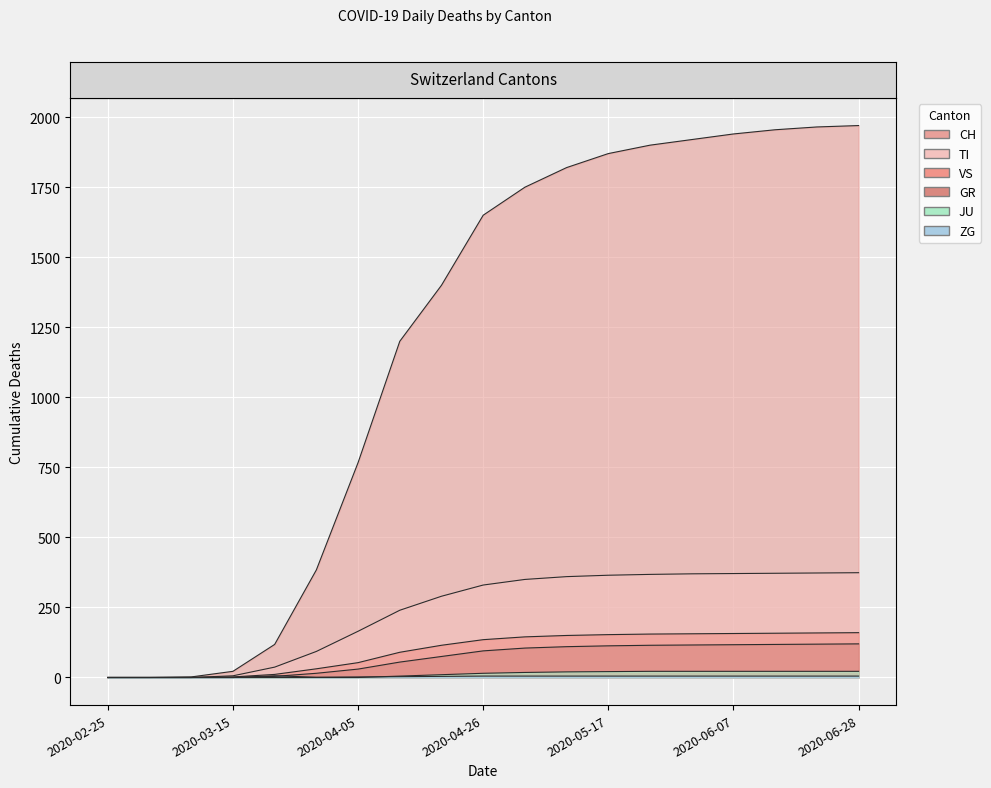

True or false: TI and GR cross at least once.

False